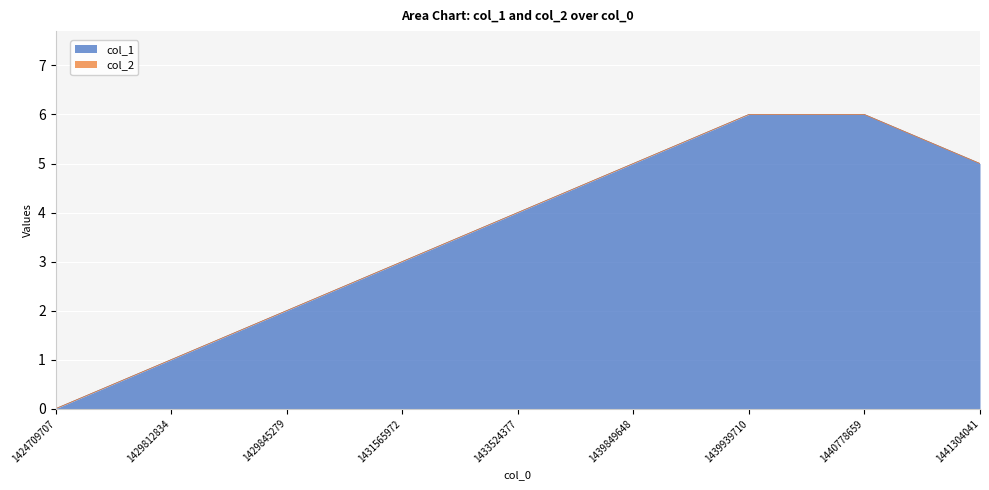

Read the value at 1441304041.

5